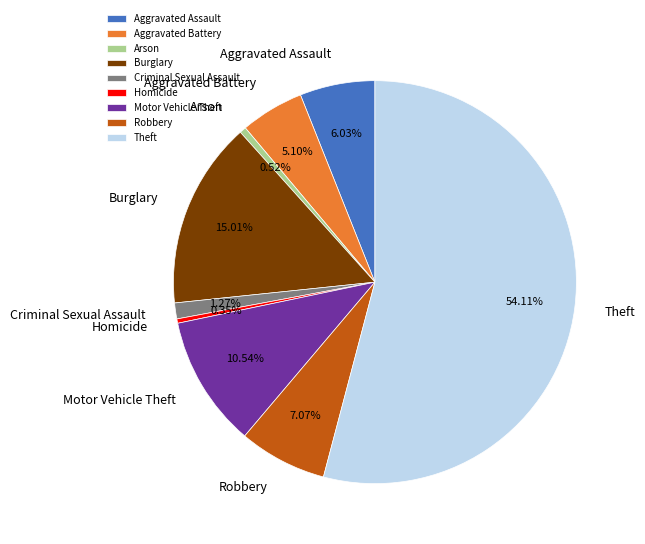

To the nearest percent, what portion does Theft represent?

54%